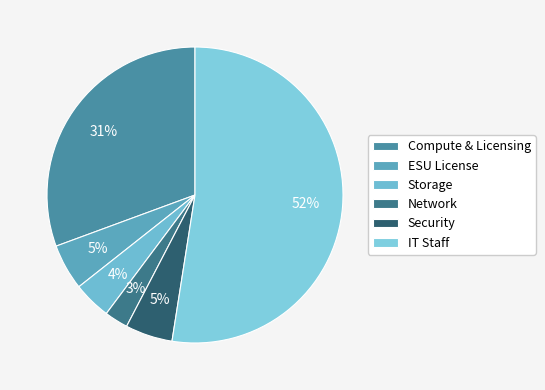

What percentage is the Storage slice, to the nearest percent?

4%